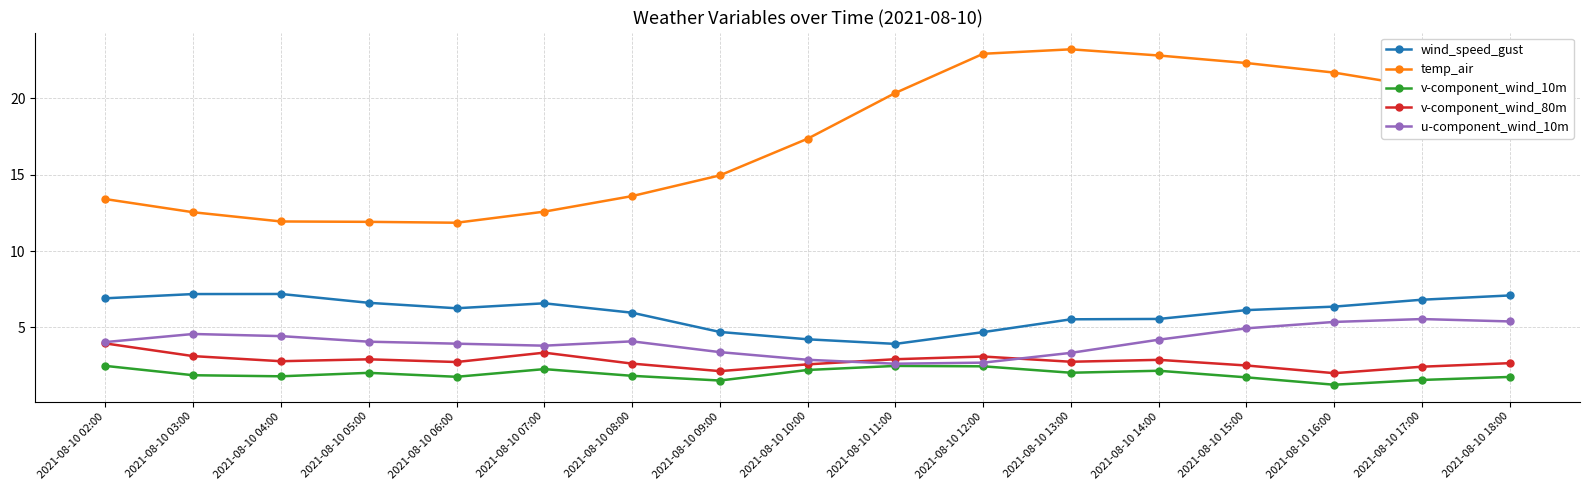

True or false: v-component_wind_80m and u-component_wind_10m intersect in this chart.

True